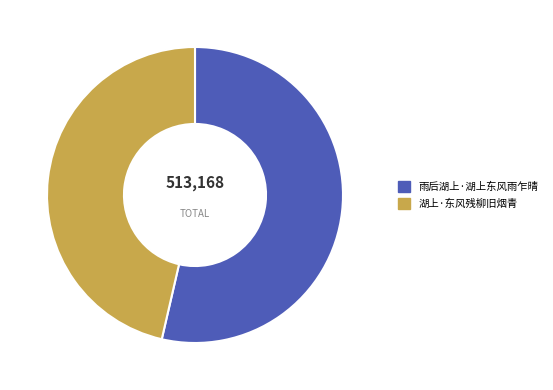

What is the ratio of the value at 湖上·东风残柳旧烟青 to the value at 雨后湖上·湖上东风雨乍晴?

0.9